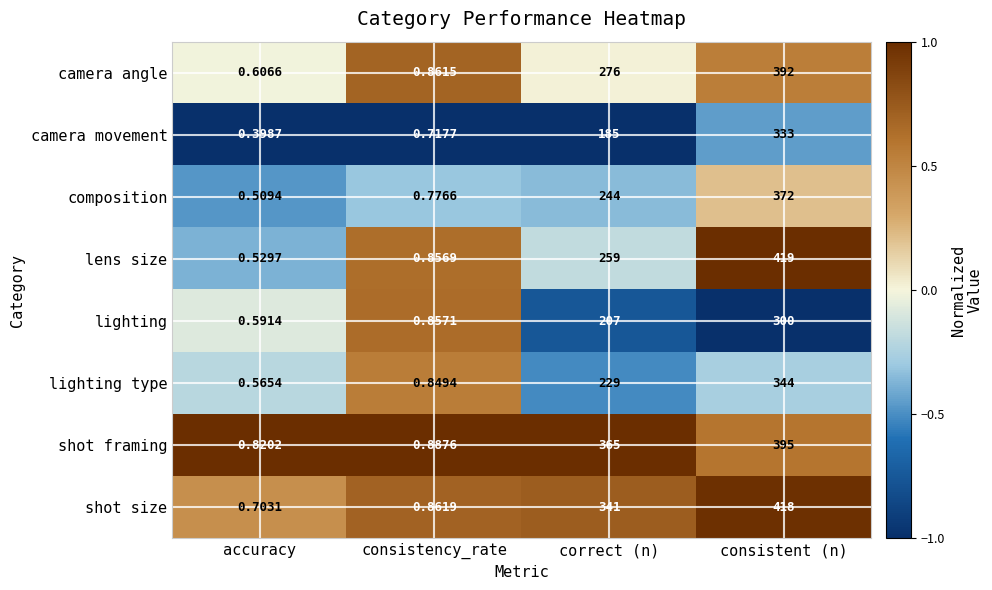

Which series has the largest range (max minus min)?

lens size